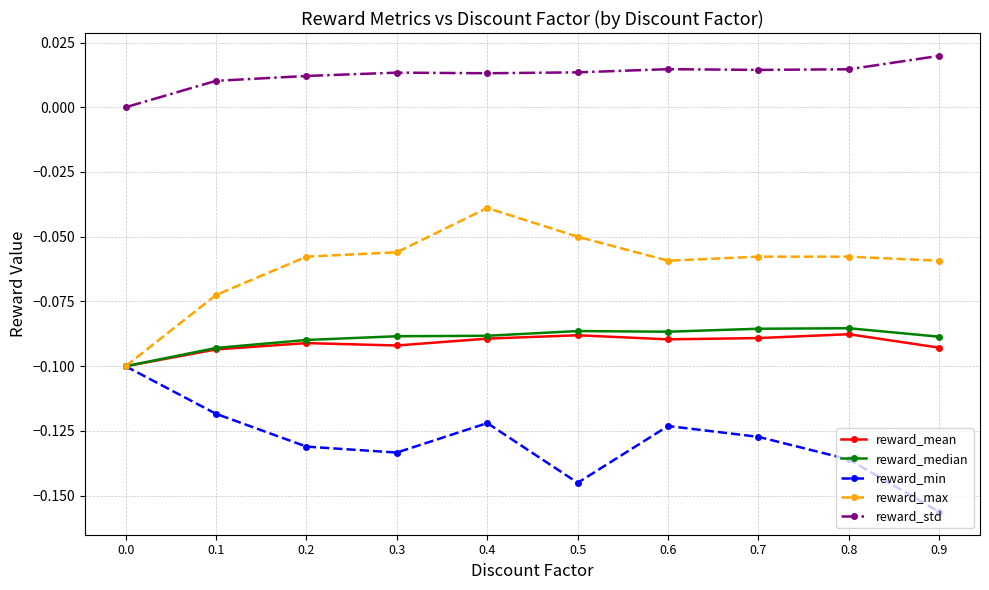

True or false: reward_std and reward_min intersect in this chart.

False